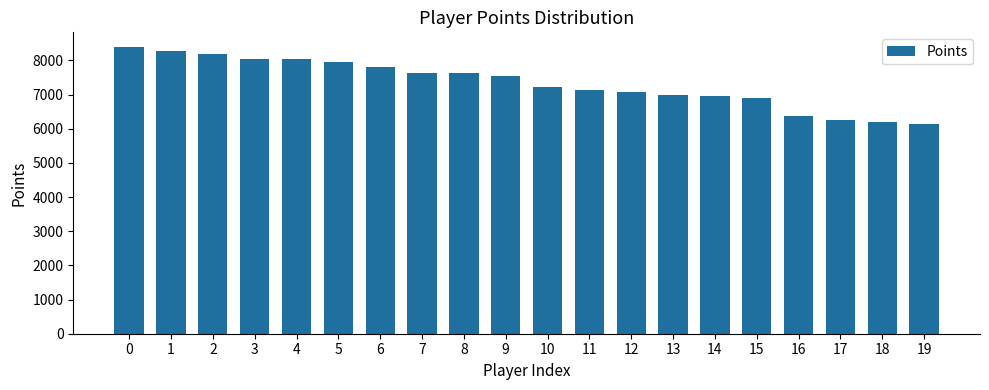

The value at 13 is 6978. True or false?

True